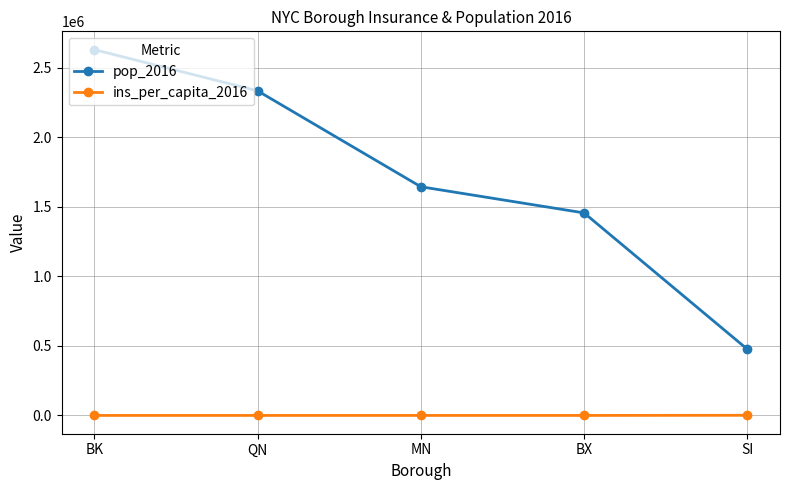

How many series are shown in this chart?

2